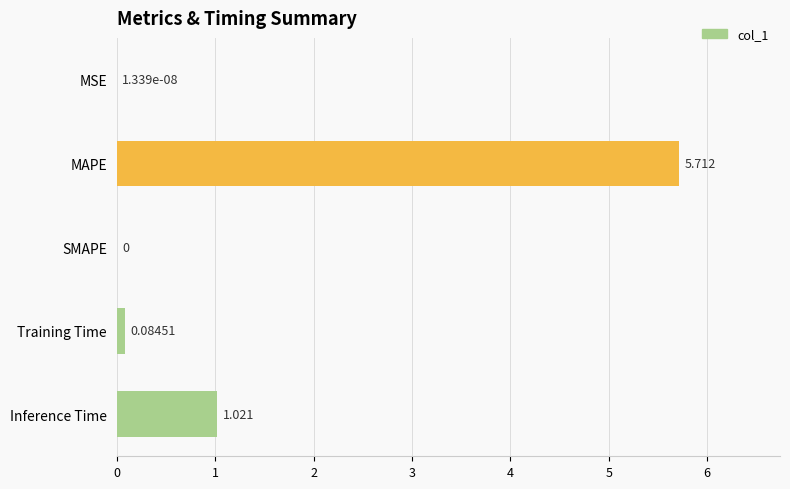

At which category does the chart reach its peak across all series?

MAPE